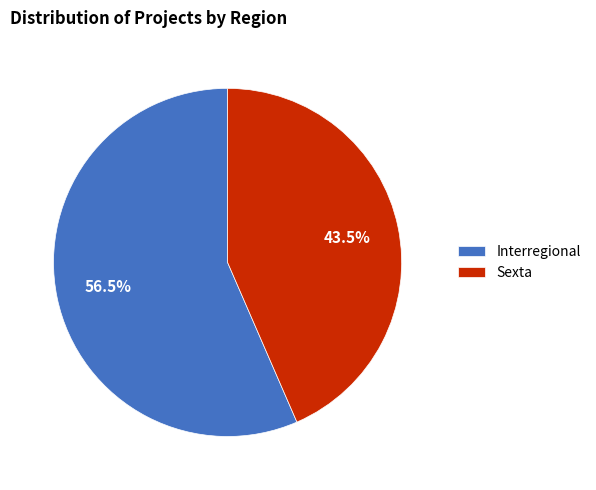

Rank the categories by value from lowest to highest.

Sexta, Interregional